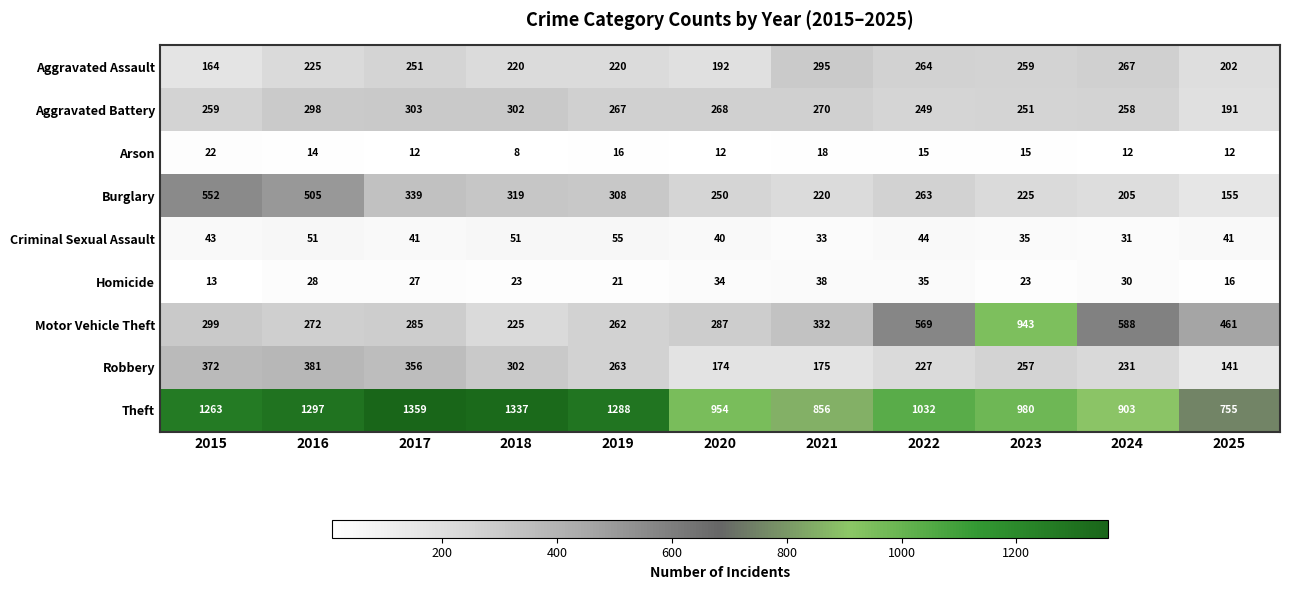

List the labels in order of Aggravated Battery value, largest first.

2017, 2018, 2016, 2021, 2020, 2019, 2015, 2024, 2023, 2022, 2025